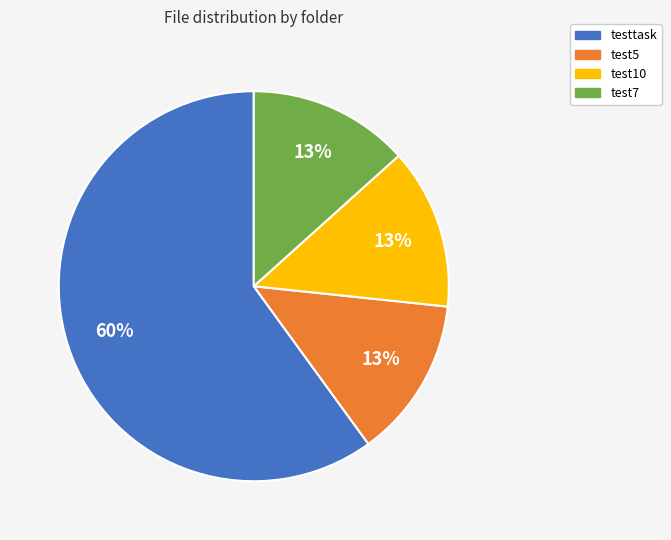

Does any single category account for the majority?

Yes